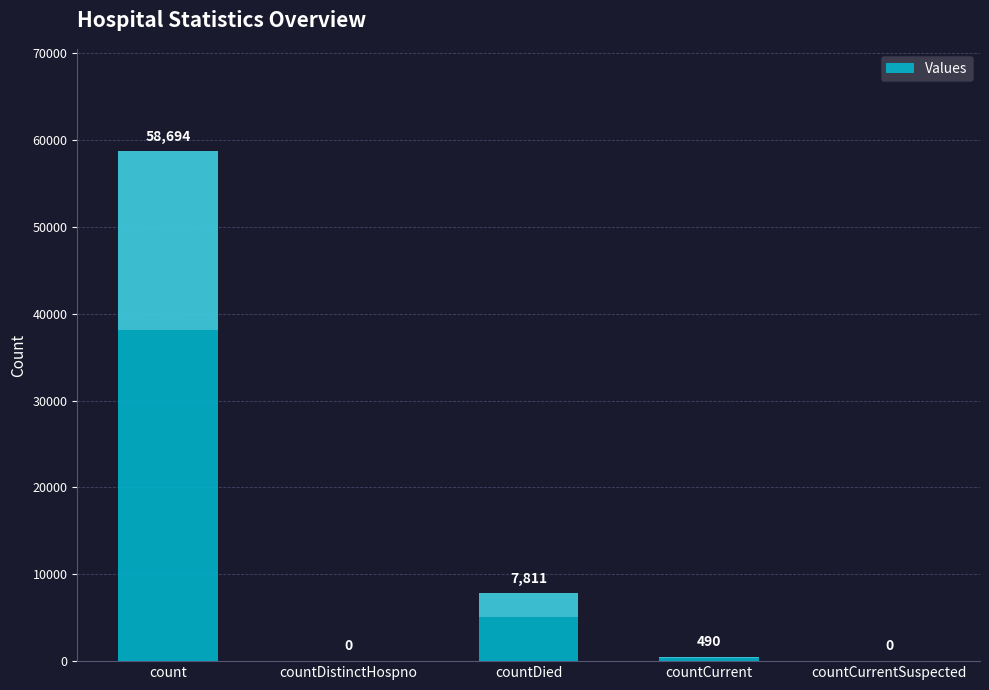

Which category has the highest value across all series?

count